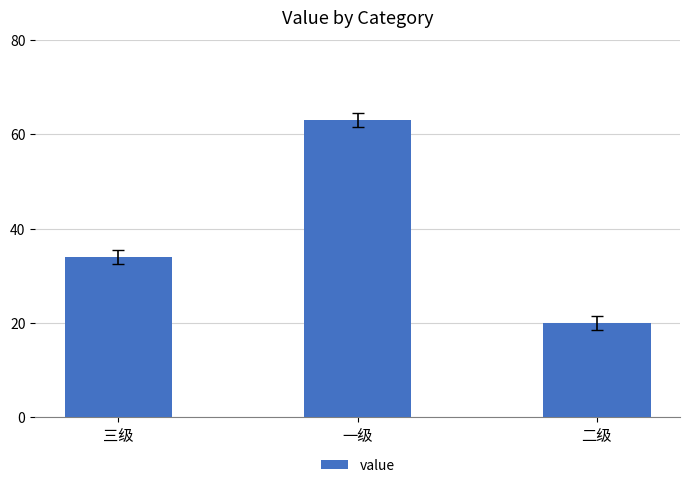

List the labels in order of value, largest first.

一级, 三级, 二级